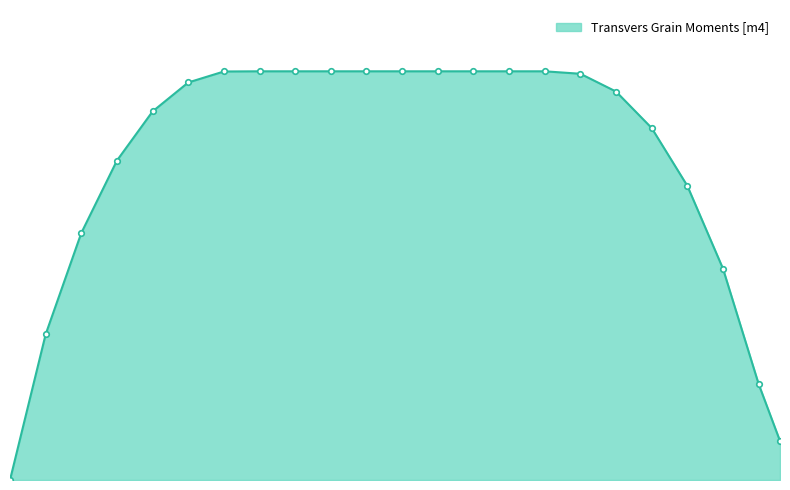

Rank the categories by value from lowest to highest.

0, 10.8, 10.5, 0.5, 10, 1, 9.5, 1.5, 9, 2, 8.5, 2.5, 8, 3, 3.5, 4, 4.5, 5, 5.5, 6, 6.5, 7, 7.5